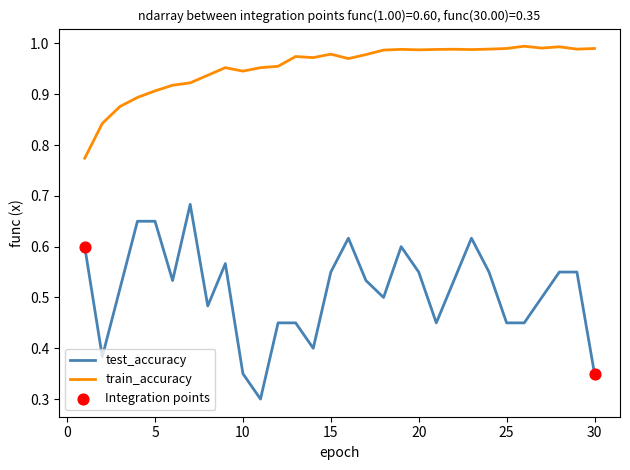

Which series has the largest total across all categories?

train_accuracy